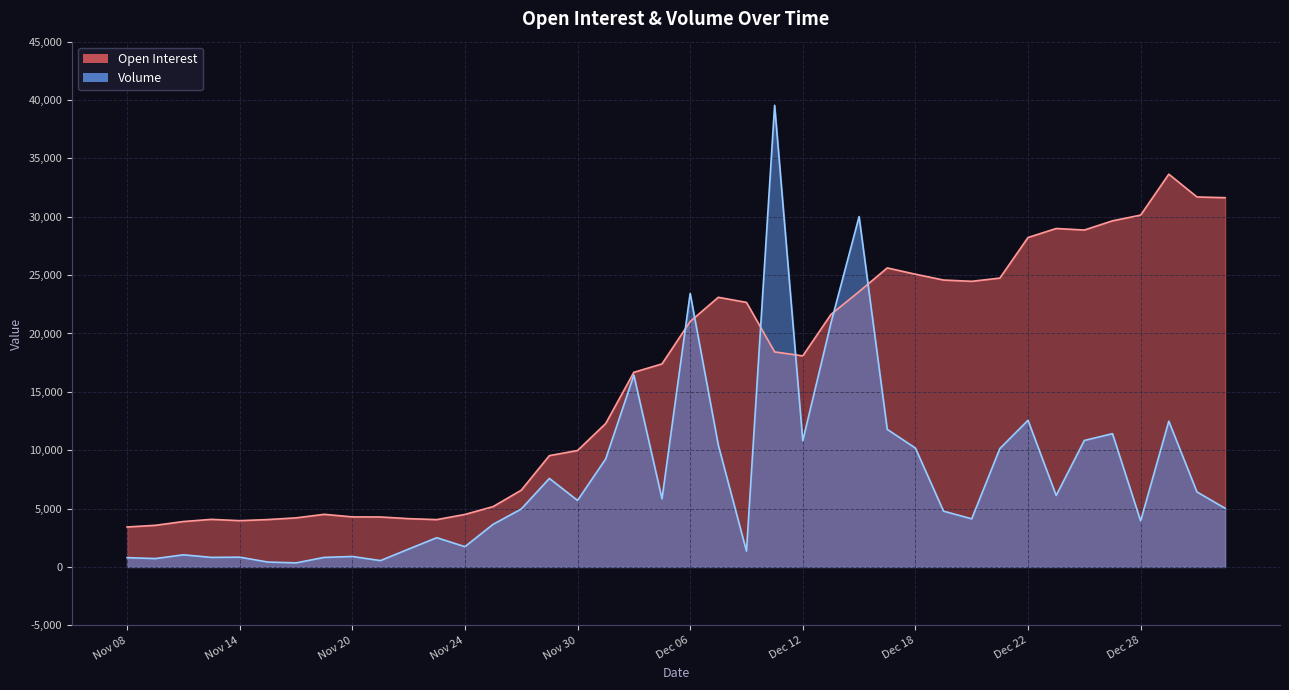

Reading left to right, extract all data points from this chart.

Open Interest: Nov 08=3424	Nov 09=3565	Nov 10=3891	Nov 13=4076	Nov 14=3965	Nov 15=4059	Nov 16=4205	Nov 17=4508	Nov 20=4289	Nov 21=4282	Nov 22=4137	Nov 23=4055	Nov 24=4498	Nov 27=5169	Nov 28=6575	Nov 29=9537	Nov 30=9975	Dec 01=12287	Dec 04=16676	Dec 05=17394	Dec 06=21030	Dec 07=23101	Dec 08=22664	Dec 11=18423	Dec 12=18082	Dec 13=21630	Dec 14=23590	Dec 15=25617	Dec 18=25079	Dec 19=24580	Dec 20=24470	Dec 21=24746	Dec 22=28223	Dec 25=28995	Dec 26=28863	Dec 27=29652	Dec 28=30141	Dec 29=33648	Jan 02=31697	Jan 03=31634
Volume: Nov 08=798	Nov 09=718	Nov 10=1039	Nov 13=819	Nov 14=838	Nov 15=421	Nov 16=348	Nov 17=819	Nov 20=896	Nov 21=545	Nov 22=1531	Nov 23=2505	Nov 24=1738	Nov 27=3651	Nov 28=4962	Nov 29=7584	Nov 30=5698	Dec 01=9256	Dec 04=16431	Dec 05=5834	Dec 06=23433	Dec 07=10434	Dec 08=1357	Dec 11=39546	Dec 12=10816	Dec 13=20893	Dec 14=30014	Dec 15=11786	Dec 18=10185	Dec 19=4778	Dec 20=4123	Dec 21=10143	Dec 22=12564	Dec 25=6124	Dec 26=10835	Dec 27=11416	Dec 28=3940	Dec 29=12489	Jan 02=6426	Jan 03=5025